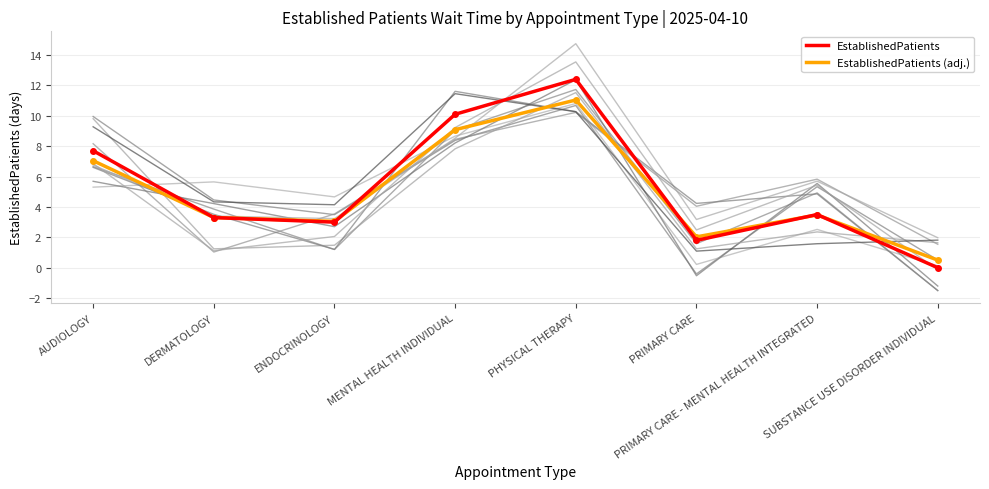

Which series has the largest range (max minus min)?

EstablishedPatients